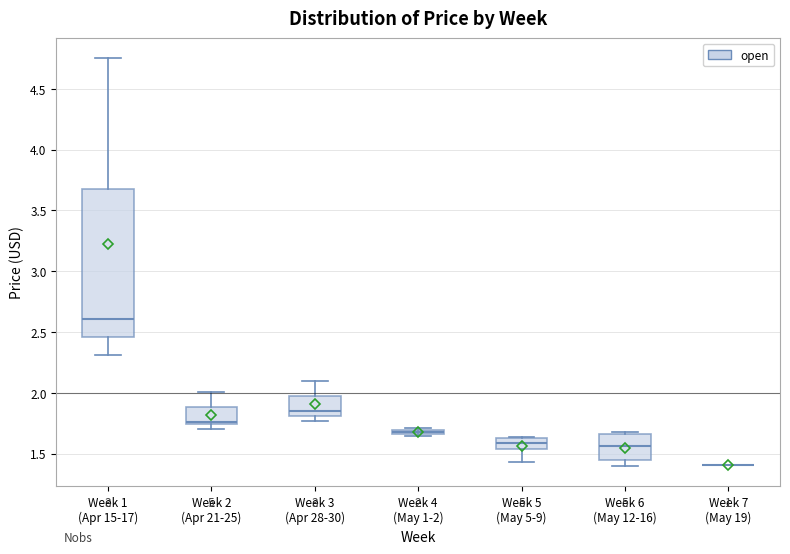

Which box is the tallest, from its lower edge to its upper edge?

Week 1 (Apr 15-17)